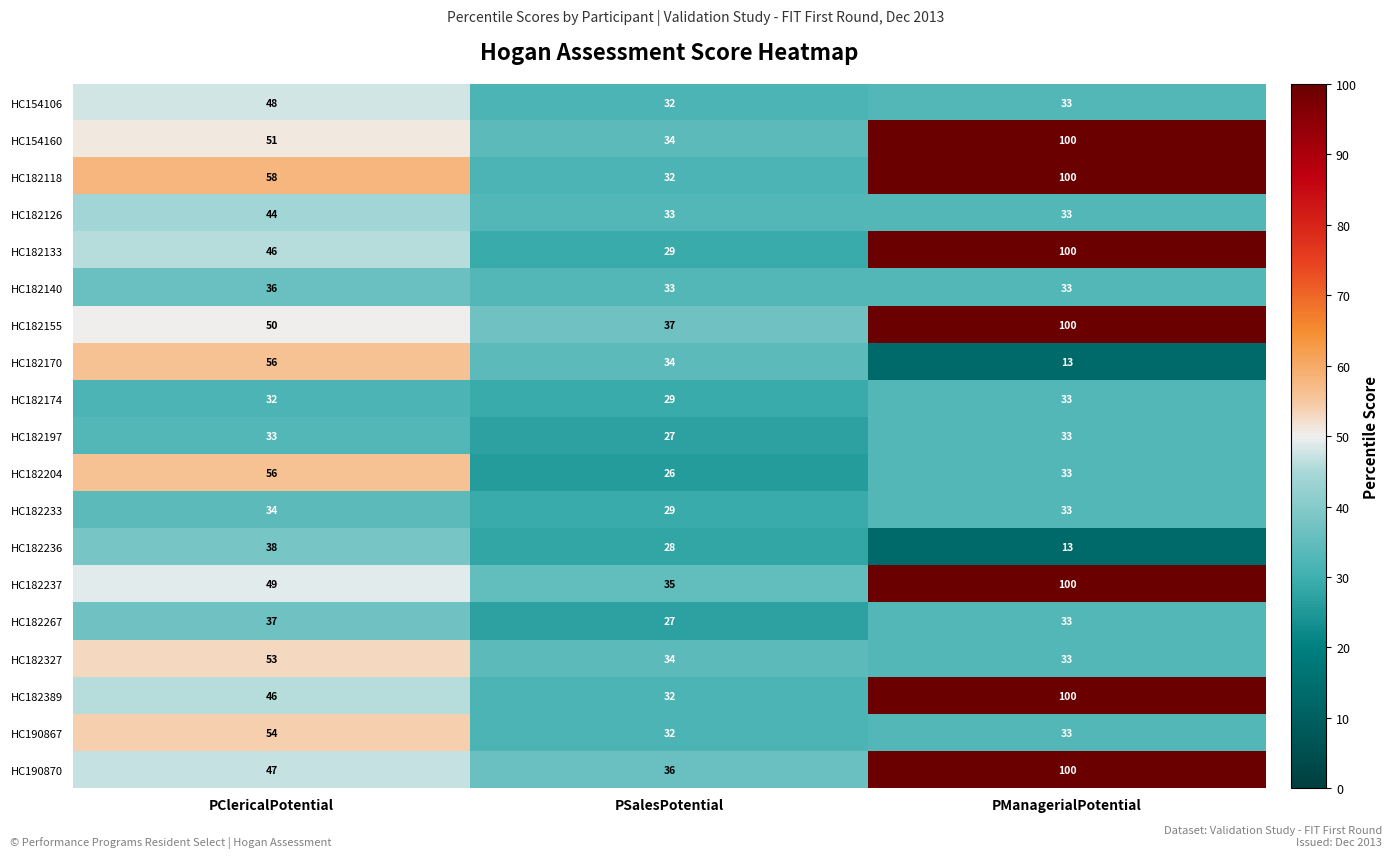

At which label does HC190867 reach its minimum?

PSalesPotential